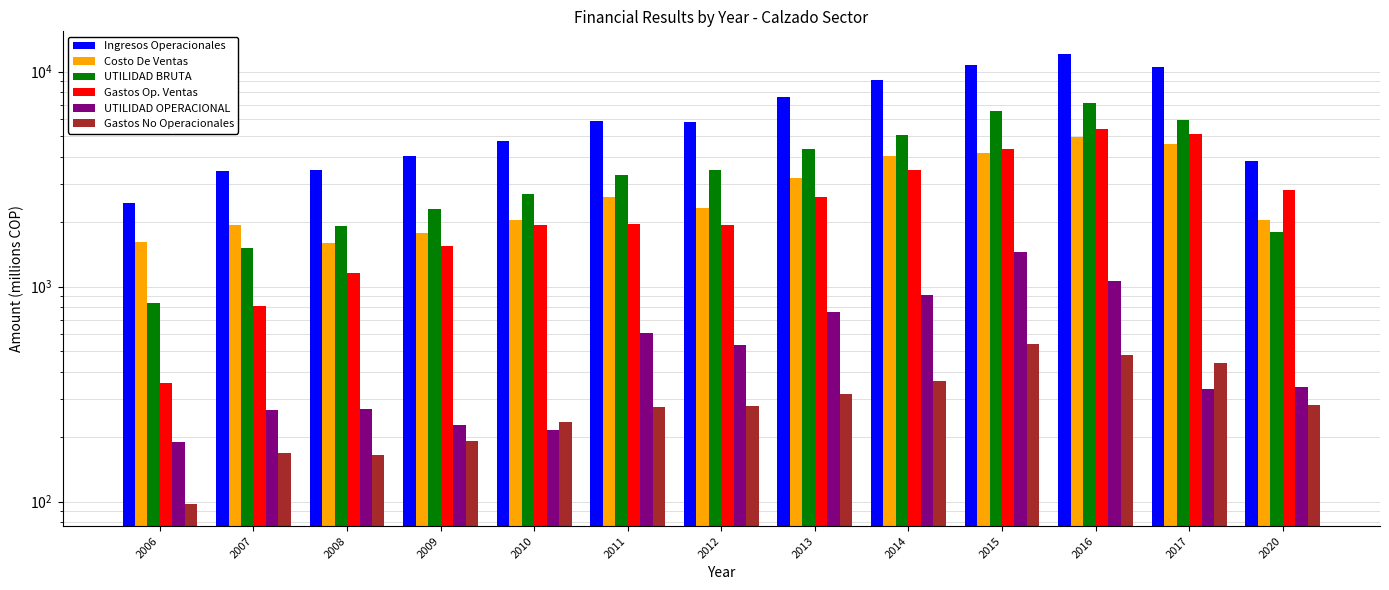

What is the value of the UTILIDAD BRUTA bar at the 7th from the left?

3471.8